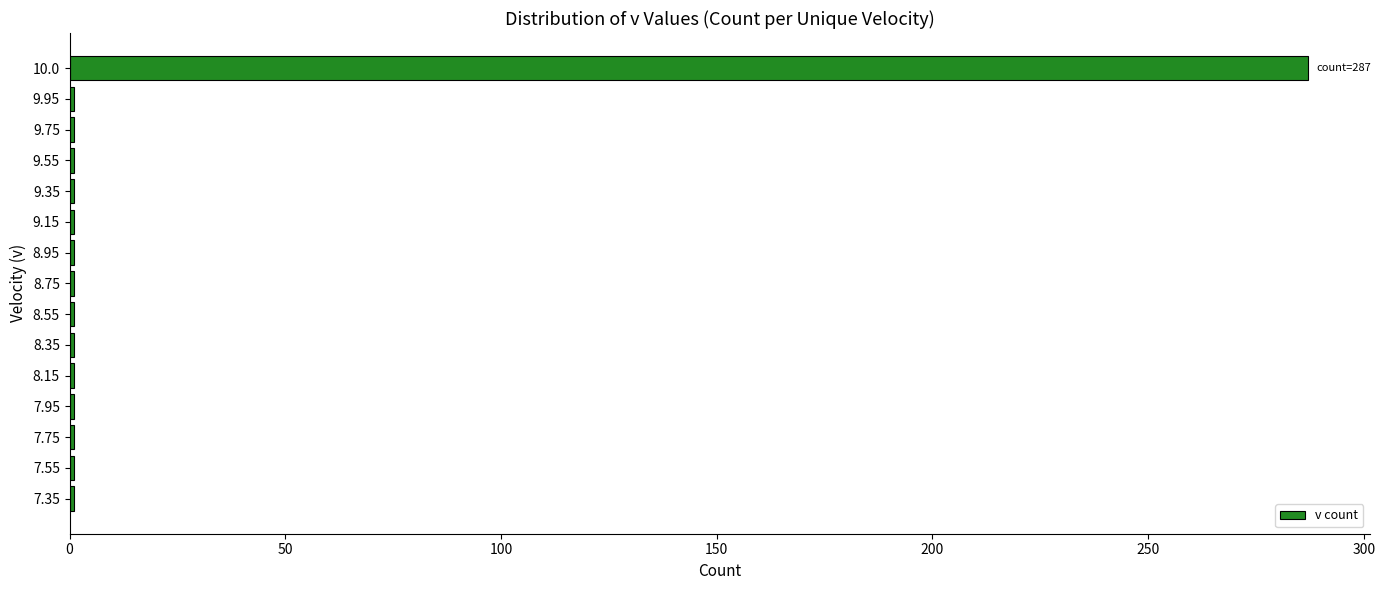

What is the average value?

20